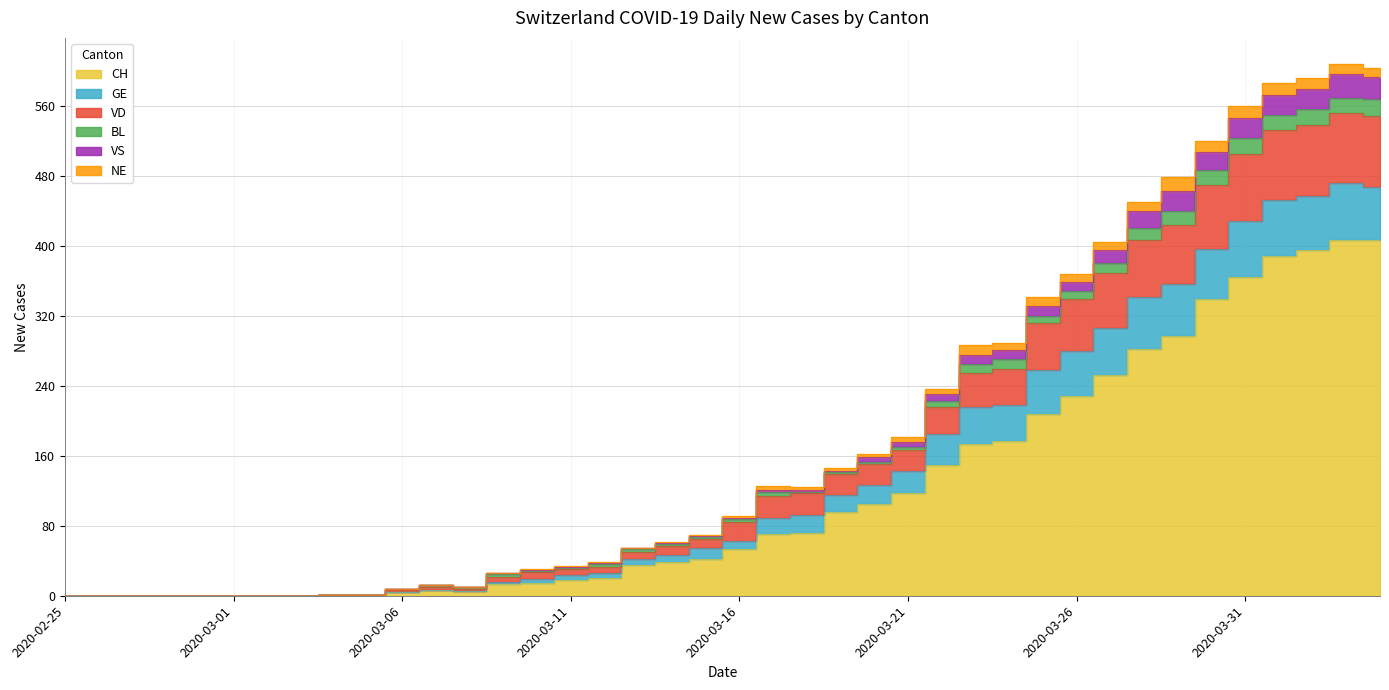

True or false: VS and GE intersect in this chart.

False